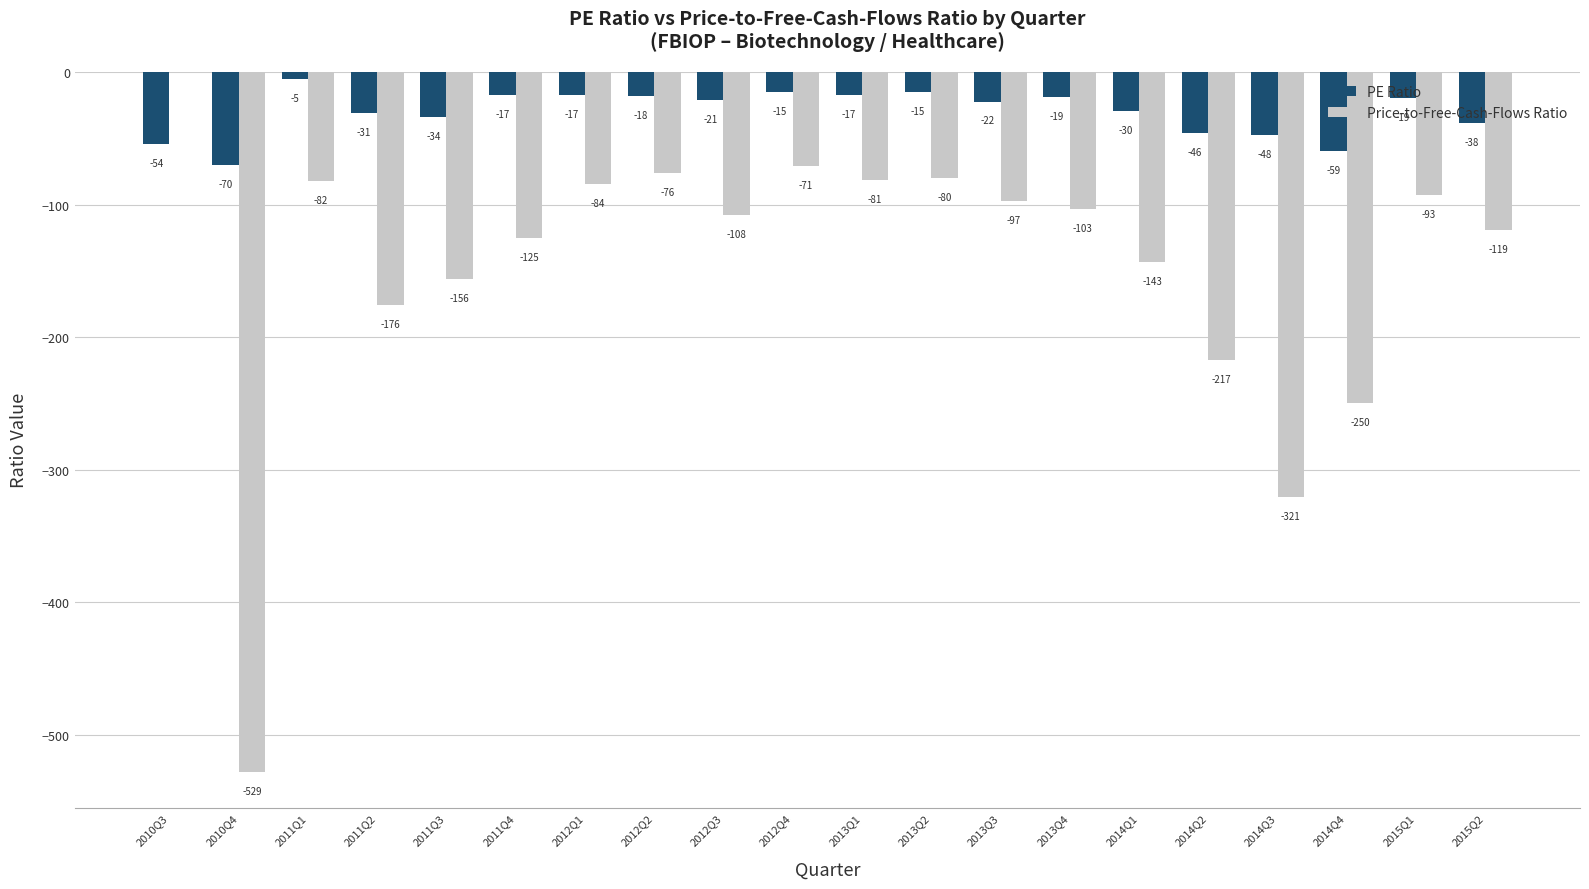

How many data points does each series have?

20